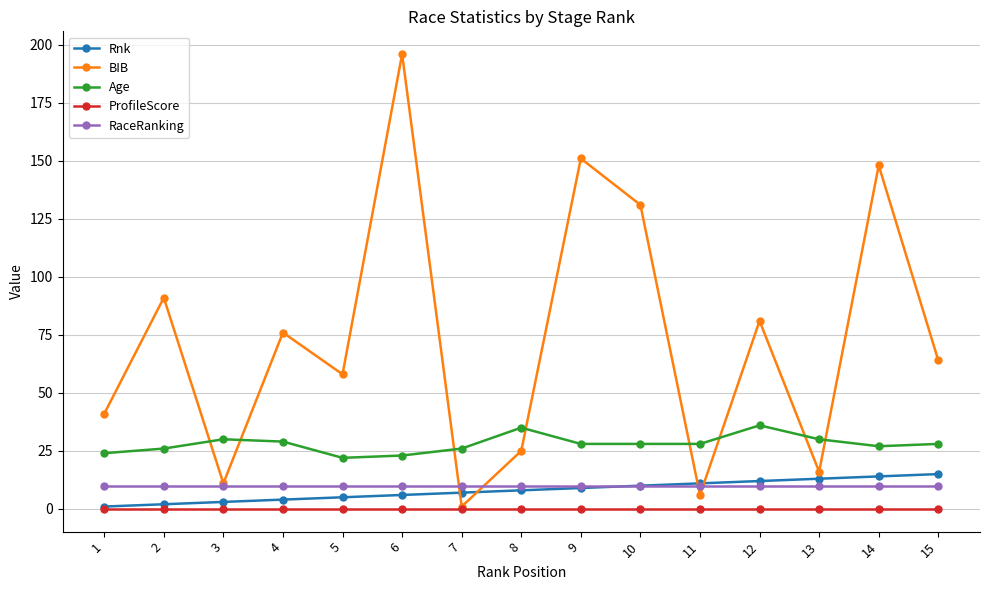

The BIB series shows 176 at 10. True or false?

False